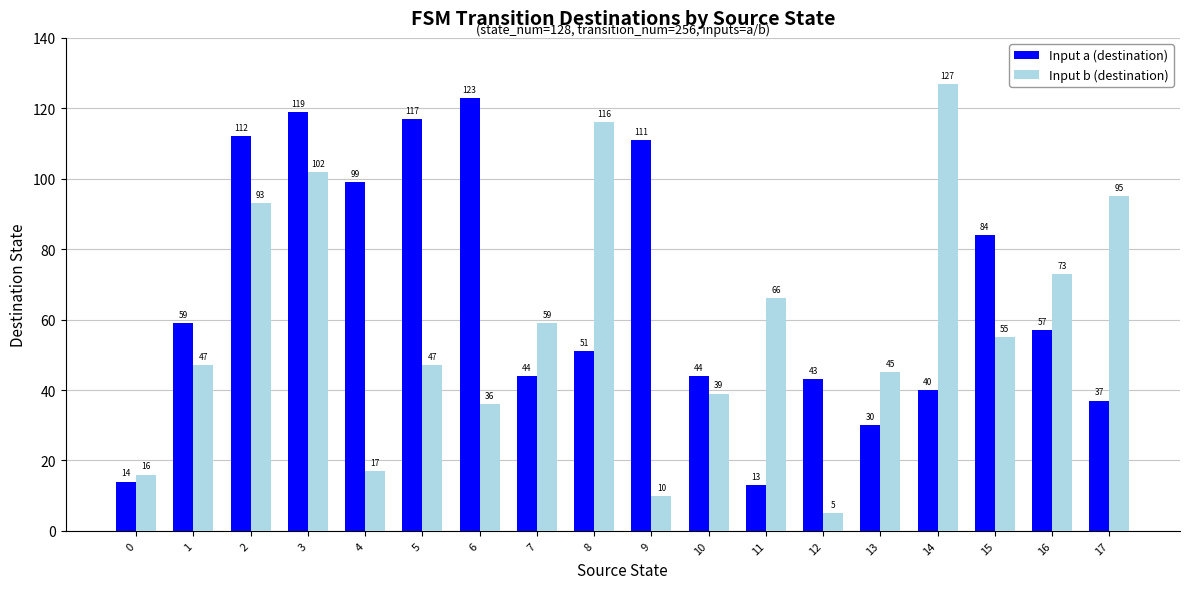

At which category does the chart reach its minimum across all series?

12